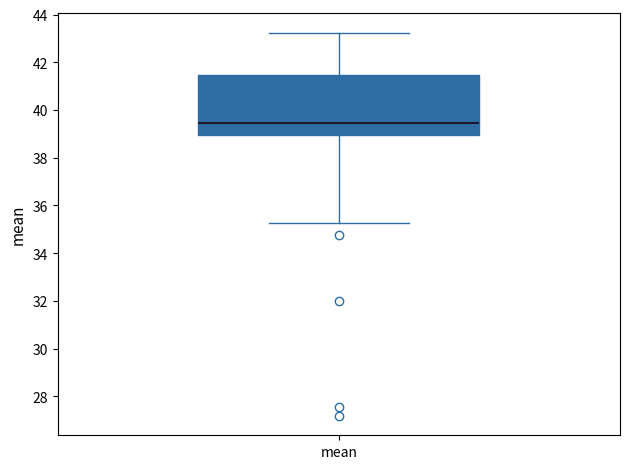

Read this box plot against the y-axis: the position of the median line, the range covered by the box, and the ends of both whiskers. The values are not printed on the chart, so give them approximately, as read against the axis.

median 39.4, box 39.0 to 41.4, whiskers 35.2 to 43.2